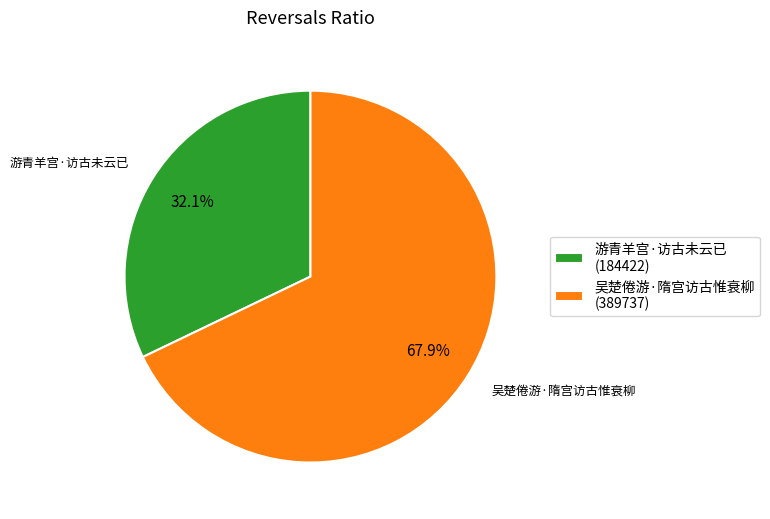

To the nearest percent, what is the difference between the largest and smallest slice percentages?

36%